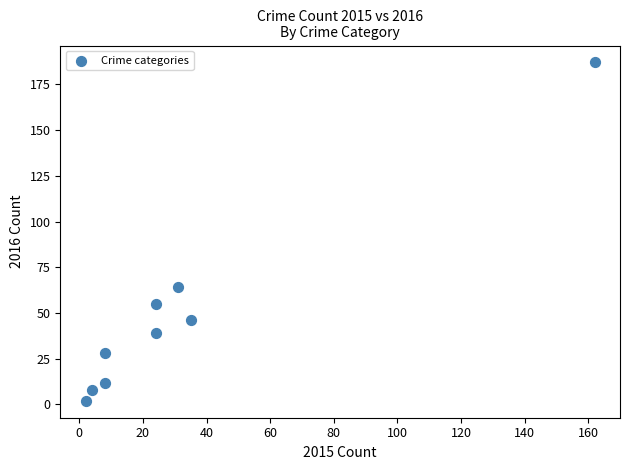

What is the range of Y values (max minus min)?

185